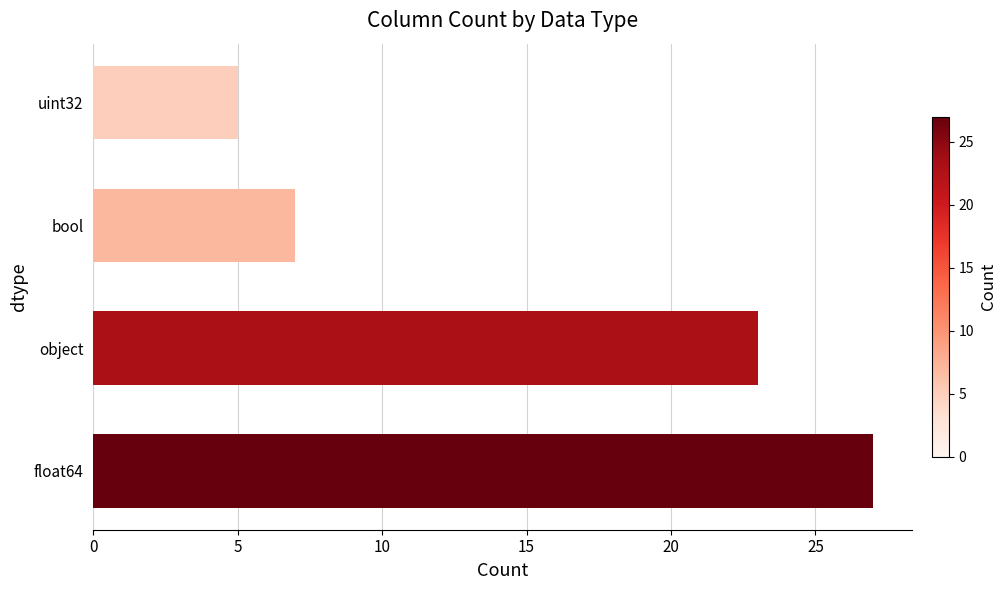

What is the greatest value displayed?

27